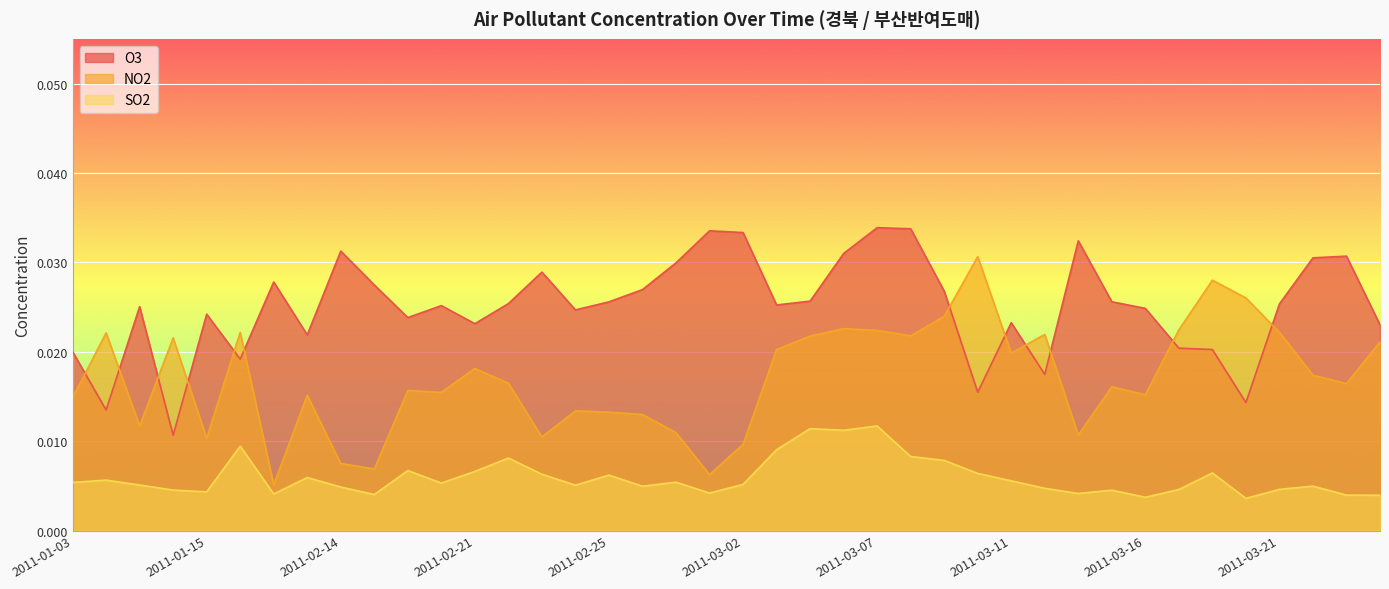

True or false: SO2 and NO2 intersect in this chart.

False